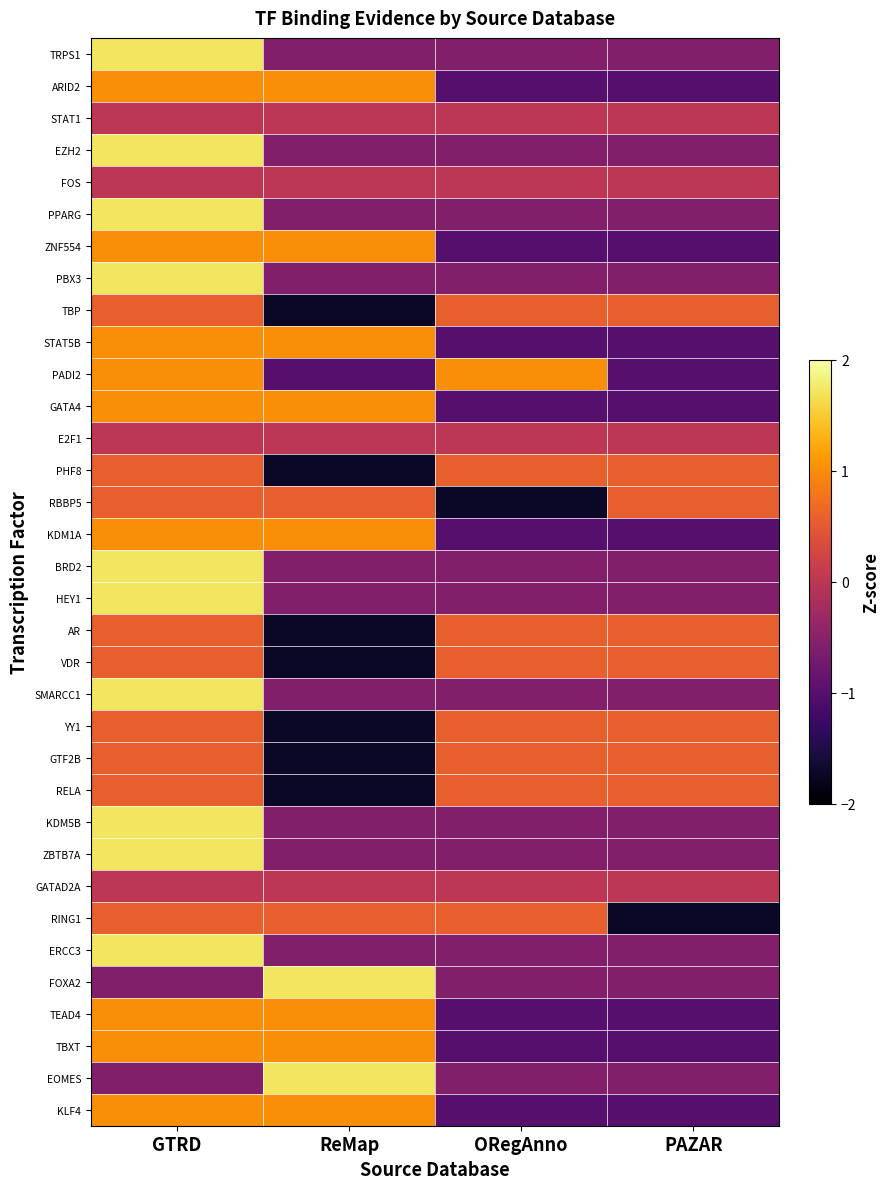

Reading left to right, extract all data points from this chart.

TRPS1: GTRD=1.7	ReMap=-0.6	ORegAnno=-0.6	PAZAR=-0.6
ARID2: GTRD=1.0	ReMap=1.0	ORegAnno=-1.0	PAZAR=-1.0
STAT1: GTRD=0.0	ReMap=0.0	ORegAnno=0.0	PAZAR=0.0
EZH2: GTRD=1.7	ReMap=-0.6	ORegAnno=-0.6	PAZAR=-0.6
FOS: GTRD=0.0	ReMap=0.0	ORegAnno=0.0	PAZAR=0.0
PPARG: GTRD=1.7	ReMap=-0.6	ORegAnno=-0.6	PAZAR=-0.6
ZNF554: GTRD=1.0	ReMap=1.0	ORegAnno=-1.0	PAZAR=-1.0
PBX3: GTRD=1.7	ReMap=-0.6	ORegAnno=-0.6	PAZAR=-0.6
TBP: GTRD=0.6	ReMap=-1.7	ORegAnno=0.6	PAZAR=0.6
STAT5B: GTRD=1.0	ReMap=1.0	ORegAnno=-1.0	PAZAR=-1.0
PADI2: GTRD=1.0	ReMap=-1.0	ORegAnno=1.0	PAZAR=-1.0
GATA4: GTRD=1.0	ReMap=1.0	ORegAnno=-1.0	PAZAR=-1.0
E2F1: GTRD=0.0	ReMap=0.0	ORegAnno=0.0	PAZAR=0.0
PHF8: GTRD=0.6	ReMap=-1.7	ORegAnno=0.6	PAZAR=0.6
RBBP5: GTRD=0.6	ReMap=0.6	ORegAnno=-1.7	PAZAR=0.6
KDM1A: GTRD=1.0	ReMap=1.0	ORegAnno=-1.0	PAZAR=-1.0
BRD2: GTRD=1.7	ReMap=-0.6	ORegAnno=-0.6	PAZAR=-0.6
HEY1: GTRD=1.7	ReMap=-0.6	ORegAnno=-0.6	PAZAR=-0.6
AR: GTRD=0.6	ReMap=-1.7	ORegAnno=0.6	PAZAR=0.6
VDR: GTRD=0.6	ReMap=-1.7	ORegAnno=0.6	PAZAR=0.6
SMARCC1: GTRD=1.7	ReMap=-0.6	ORegAnno=-0.6	PAZAR=-0.6
YY1: GTRD=0.6	ReMap=-1.7	ORegAnno=0.6	PAZAR=0.6
GTF2B: GTRD=0.6	ReMap=-1.7	ORegAnno=0.6	PAZAR=0.6
RELA: GTRD=0.6	ReMap=-1.7	ORegAnno=0.6	PAZAR=0.6
KDM5B: GTRD=1.7	ReMap=-0.6	ORegAnno=-0.6	PAZAR=-0.6
ZBTB7A: GTRD=1.7	ReMap=-0.6	ORegAnno=-0.6	PAZAR=-0.6
GATAD2A: GTRD=0.0	ReMap=0.0	ORegAnno=0.0	PAZAR=0.0
RING1: GTRD=0.6	ReMap=0.6	ORegAnno=0.6	PAZAR=-1.7
ERCC3: GTRD=1.7	ReMap=-0.6	ORegAnno=-0.6	PAZAR=-0.6
FOXA2: GTRD=-0.6	ReMap=1.7	ORegAnno=-0.6	PAZAR=-0.6
TEAD4: GTRD=1.0	ReMap=1.0	ORegAnno=-1.0	PAZAR=-1.0
TBXT: GTRD=1.0	ReMap=1.0	ORegAnno=-1.0	PAZAR=-1.0
EOMES: GTRD=-0.6	ReMap=1.7	ORegAnno=-0.6	PAZAR=-0.6
KLF4: GTRD=1.0	ReMap=1.0	ORegAnno=-1.0	PAZAR=-1.0